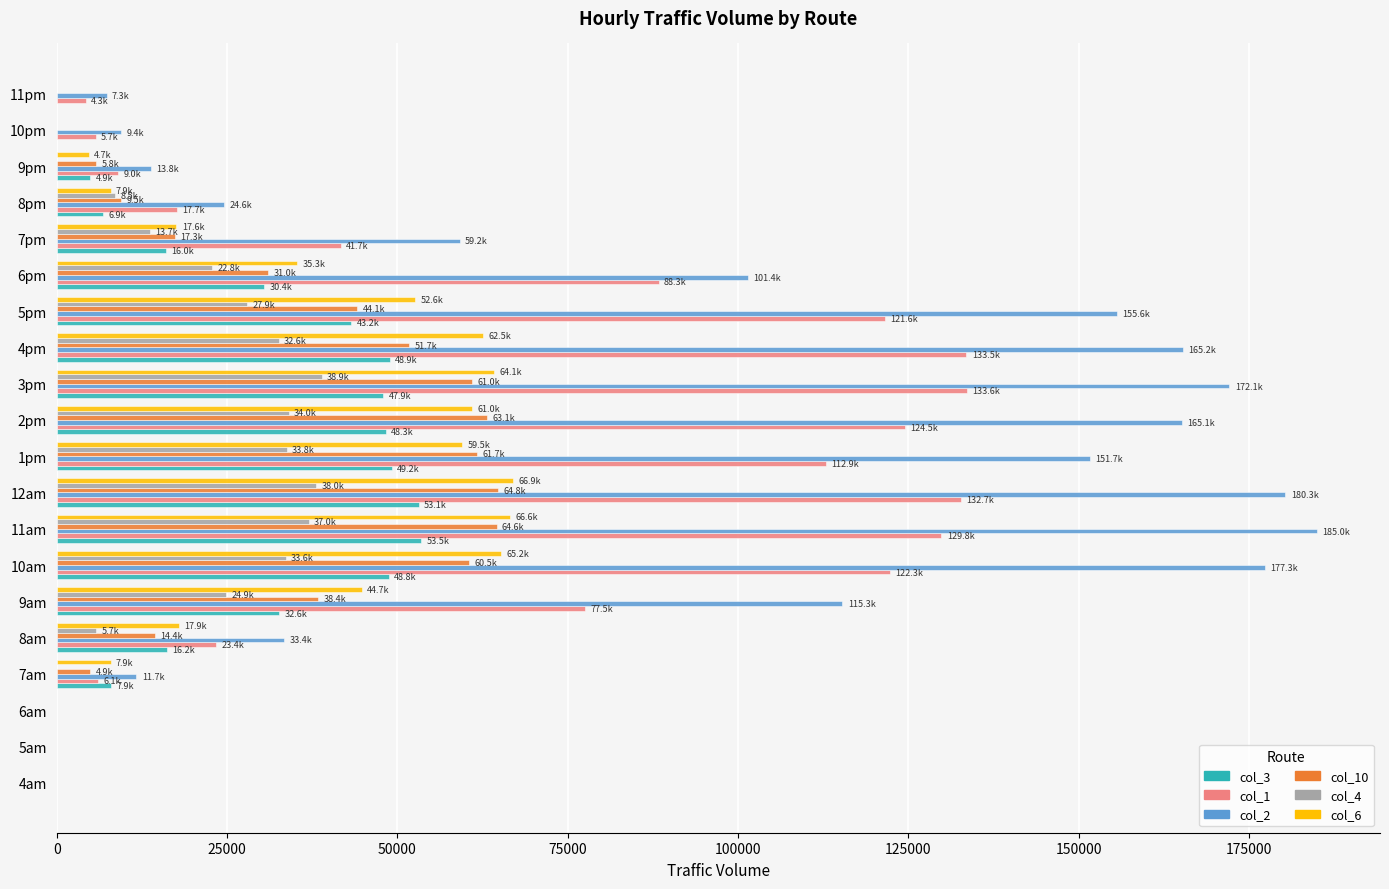

How many data points does each series have?

20